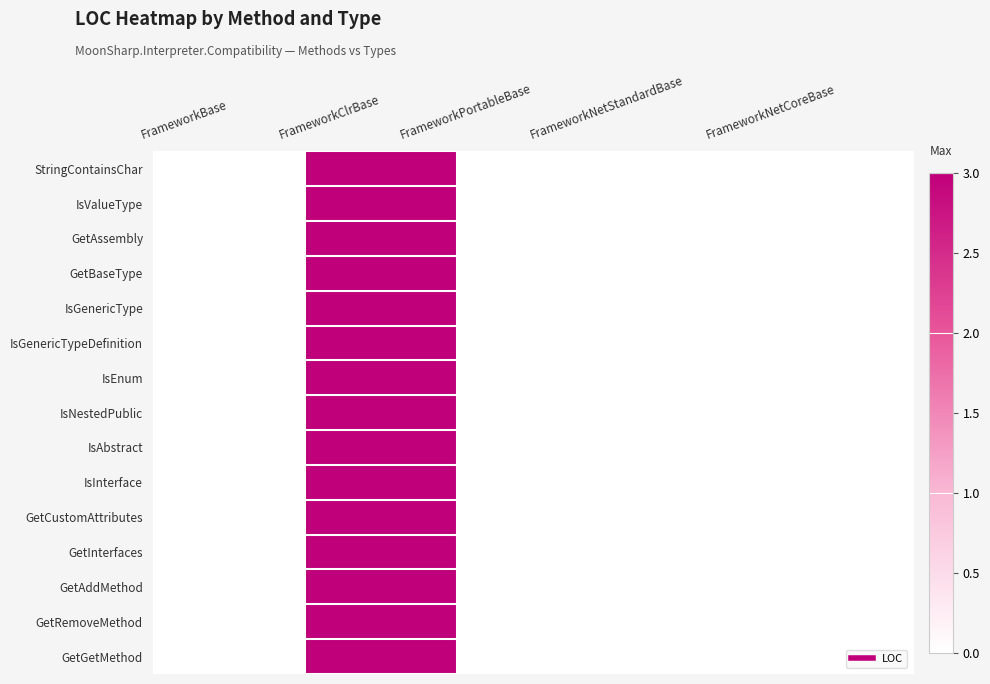

At FrameworkNetStandardBase, list the series in order from largest to smallest.

StringContainsChar, IsValueType, GetAssembly, GetBaseType, IsGenericType, IsGenericTypeDefinition, IsEnum, IsNestedPublic, IsAbstract, IsInterface, GetCustomAttributes, GetInterfaces, GetAddMethod, GetRemoveMethod, GetGetMethod